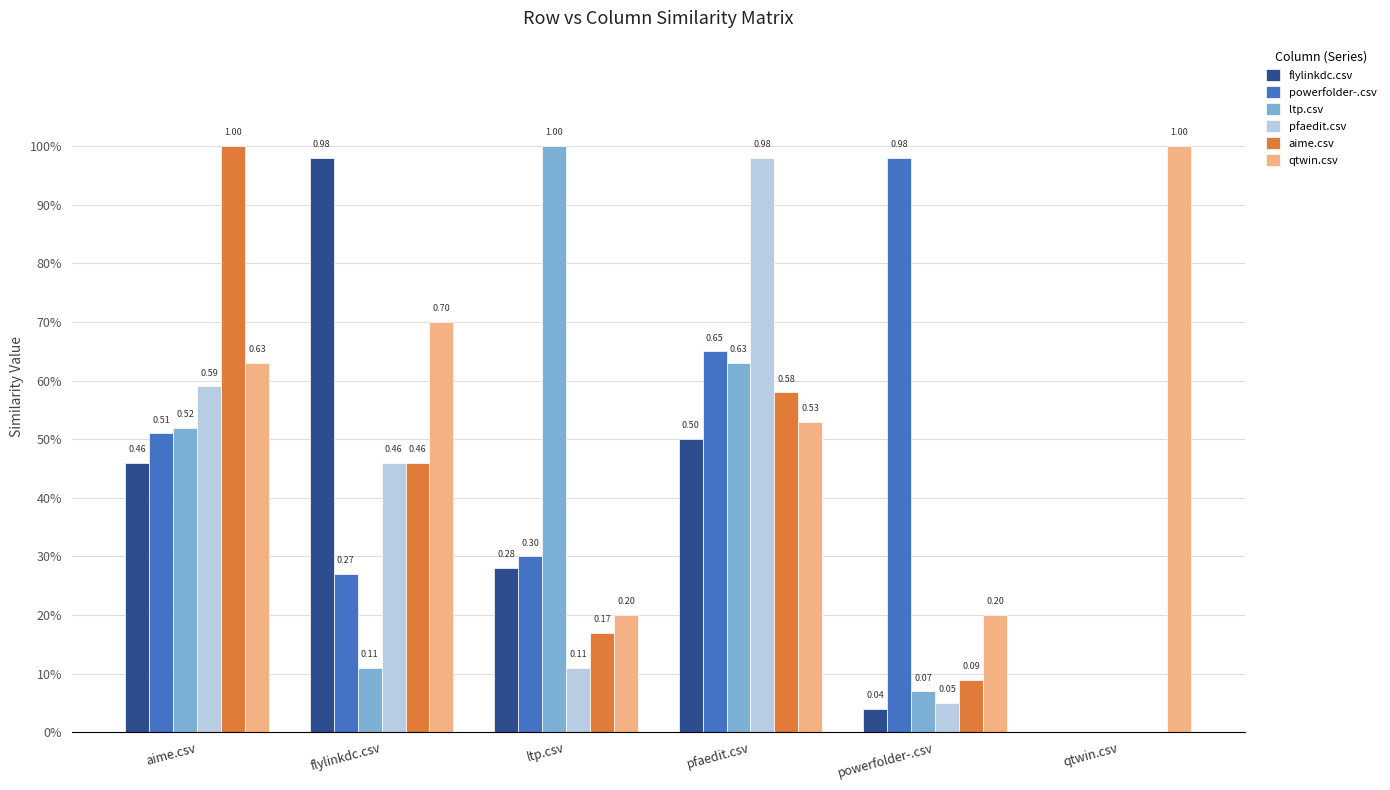

Which has a higher value, powerfolder-.csv or aime.csv?

aime.csv